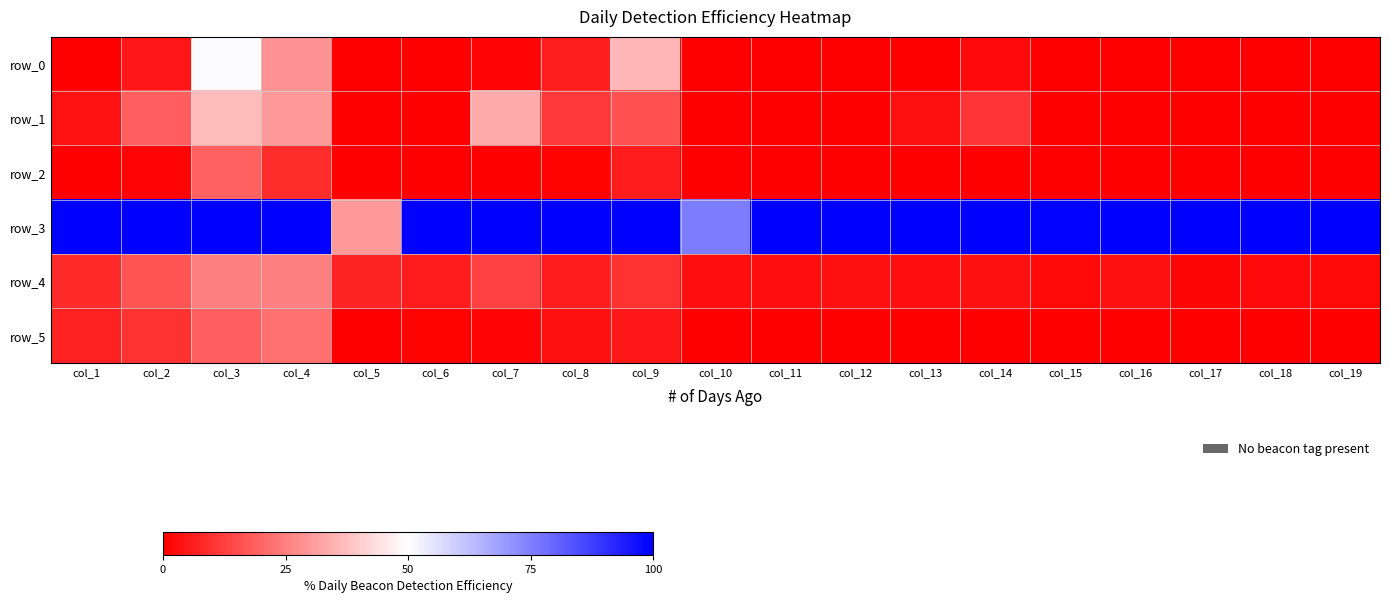

True or false: row_3 has a value of 0.2 at col_5.

False